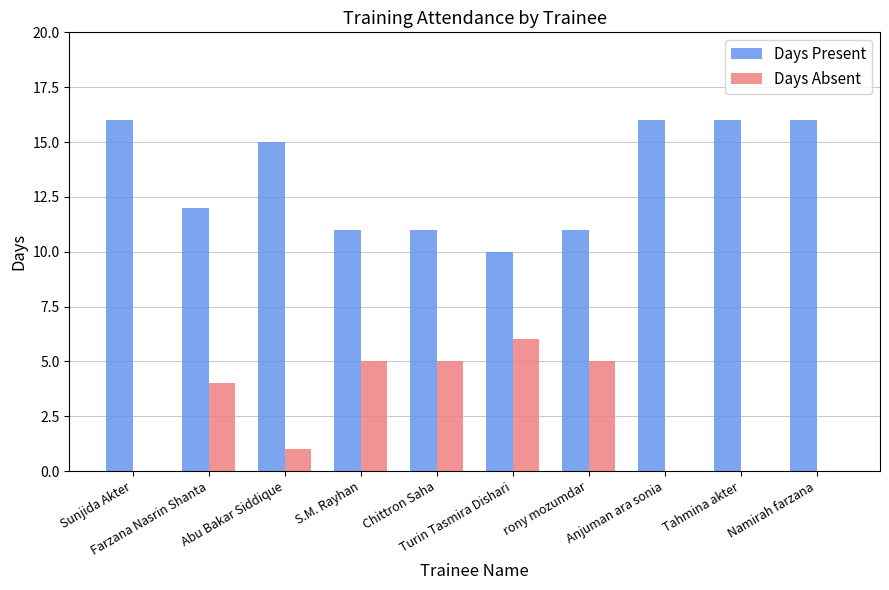

Is it true that Days Absent equals 6 at Farzana Nasrin Shanta?

False